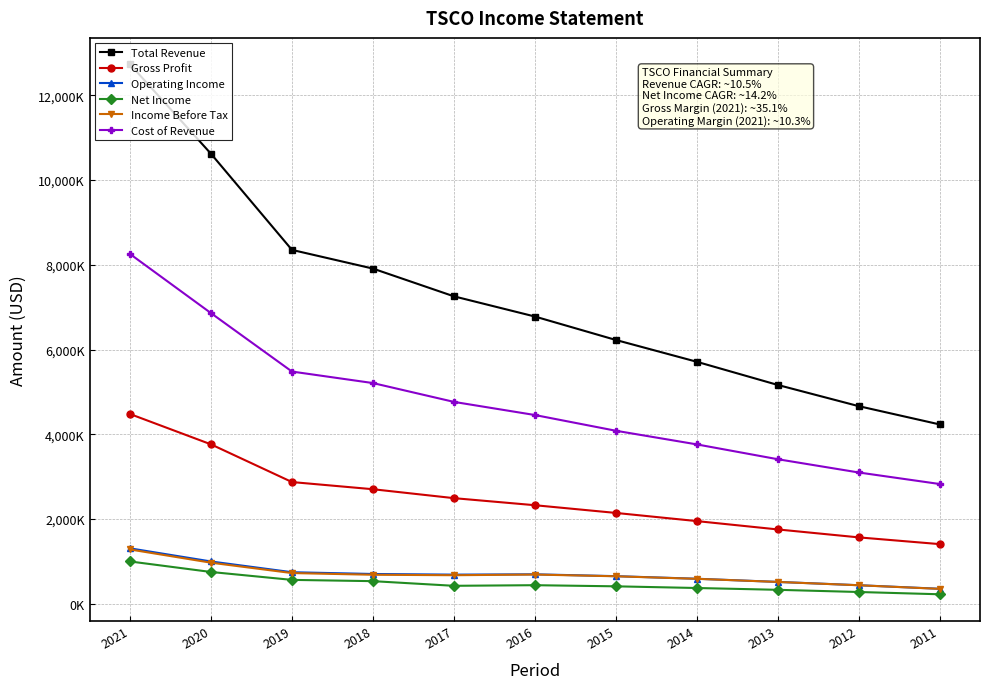

True or false: Operating Income and Net Income cross at least once.

False